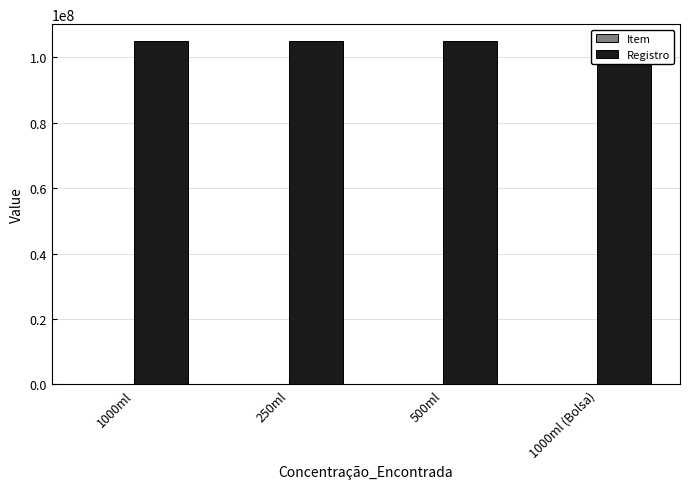

Which series changed the most between 1000ml and 500ml?

Item